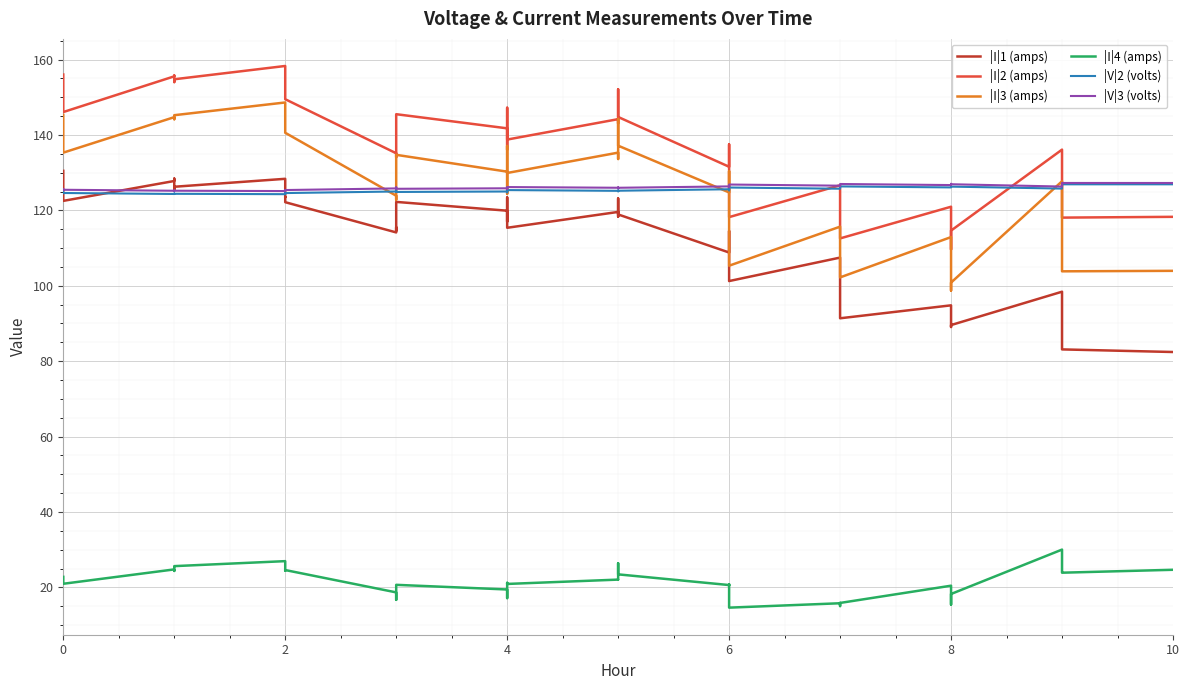

How many categories are shown in the chart?

40